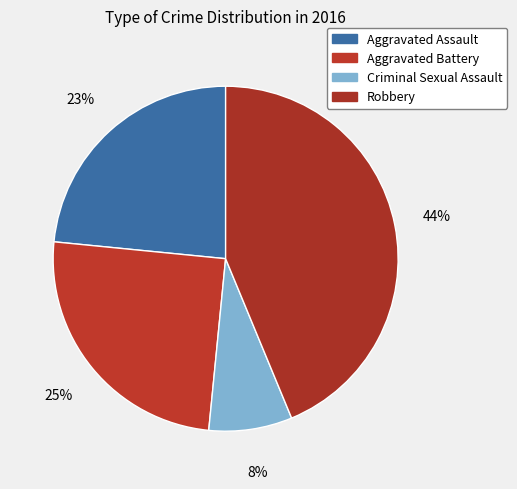

Does any single category account for the majority?

No